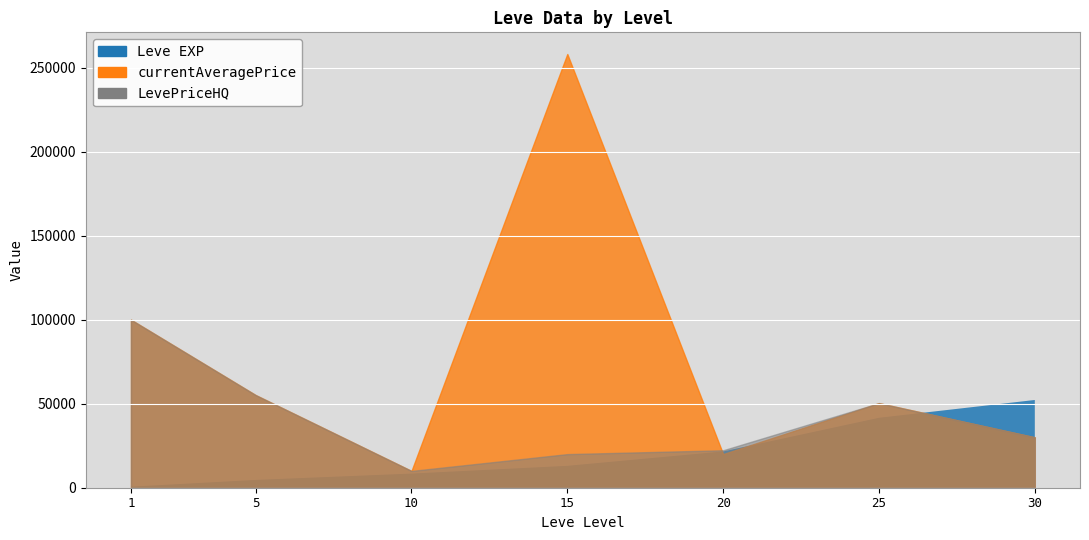

What is the total value across all series at 20?

87227